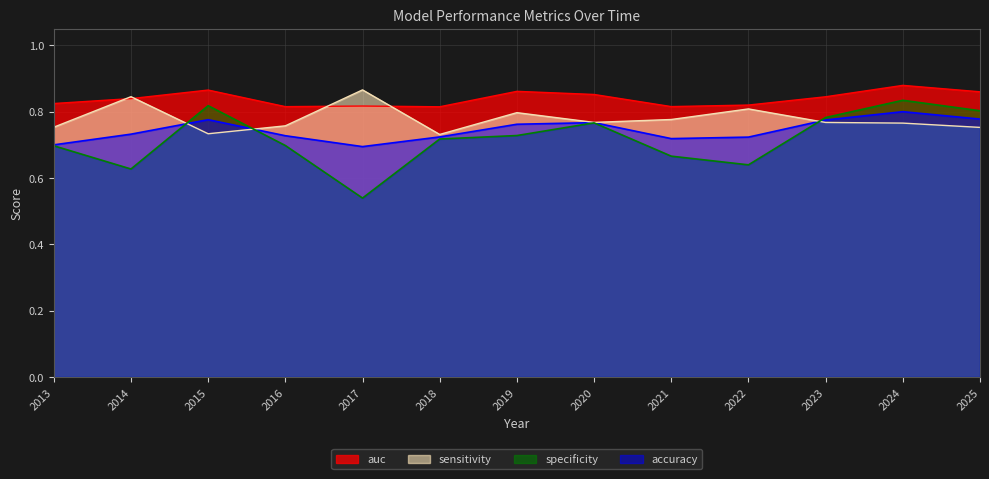

Reading right to left, list all the values displayed in this chart.

auc: 2025=0.9	2024=0.9	2023=0.8	2022=0.8	2021=0.8	2020=0.9	2019=0.9	2018=0.8	2017=0.8	2016=0.8	2015=0.9	2014=0.8	2013=0.8
accuracy: 2025=0.8	2024=0.8	2023=0.8	2022=0.7	2021=0.7	2020=0.8	2019=0.8	2018=0.7	2017=0.7	2016=0.7	2015=0.8	2014=0.7	2013=0.7
sensitivity: 2025=0.8	2024=0.8	2023=0.8	2022=0.8	2021=0.8	2020=0.8	2019=0.8	2018=0.7	2017=0.9	2016=0.8	2015=0.7	2014=0.8	2013=0.8
specificity: 2025=0.8	2024=0.8	2023=0.8	2022=0.6	2021=0.7	2020=0.8	2019=0.7	2018=0.7	2017=0.5	2016=0.7	2015=0.8	2014=0.6	2013=0.7